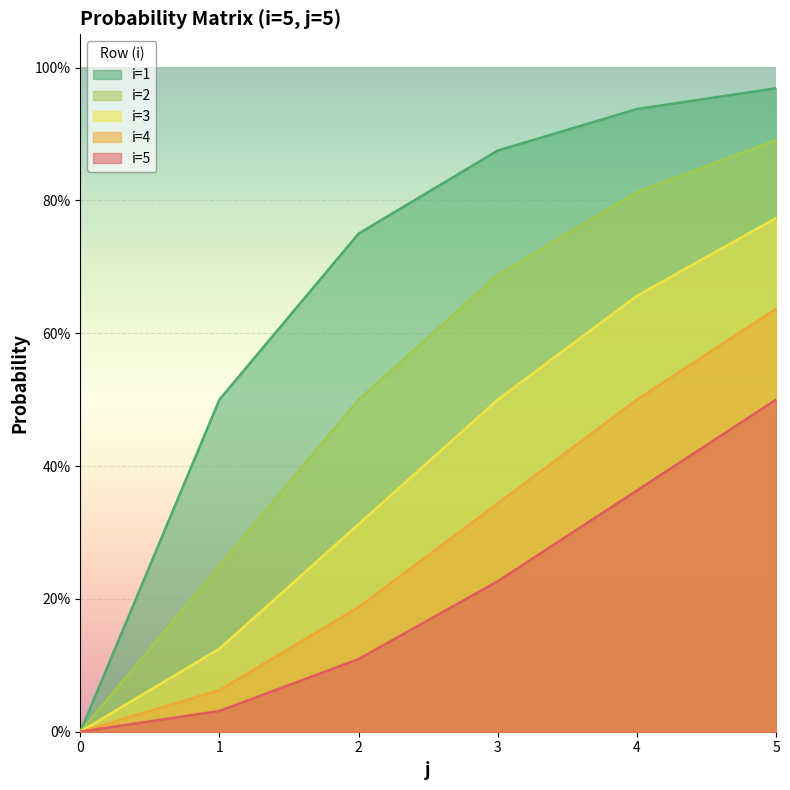

Between 1 and 4, which is larger?

4